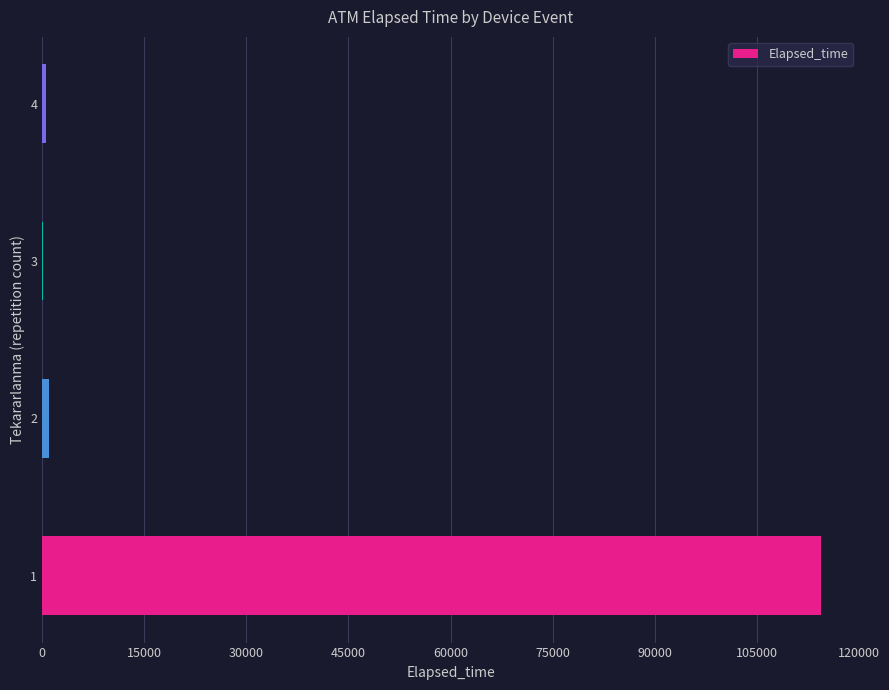

What is the sum of all values?

116037